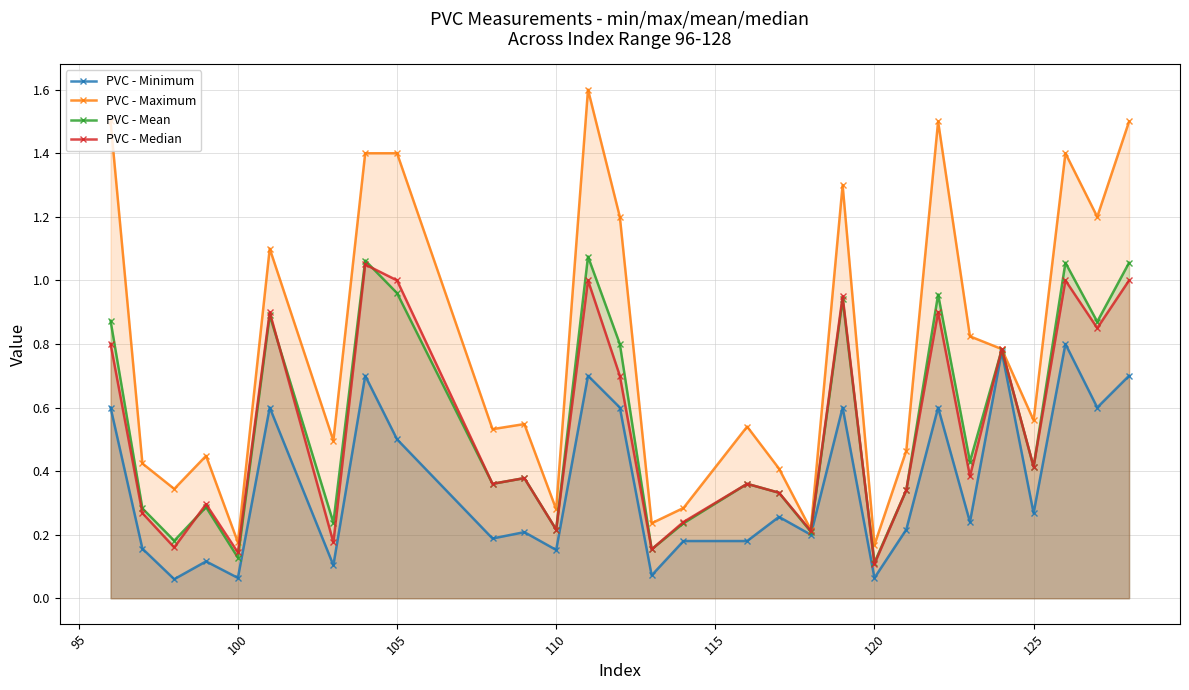

How many lines are shown in the chart?

4